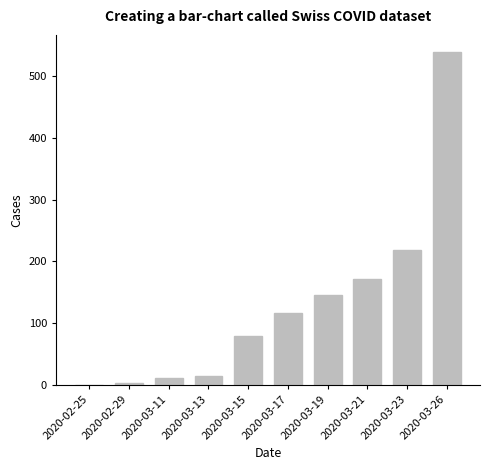

Between 2020-03-15 and 2020-03-26, which is larger?

2020-03-26